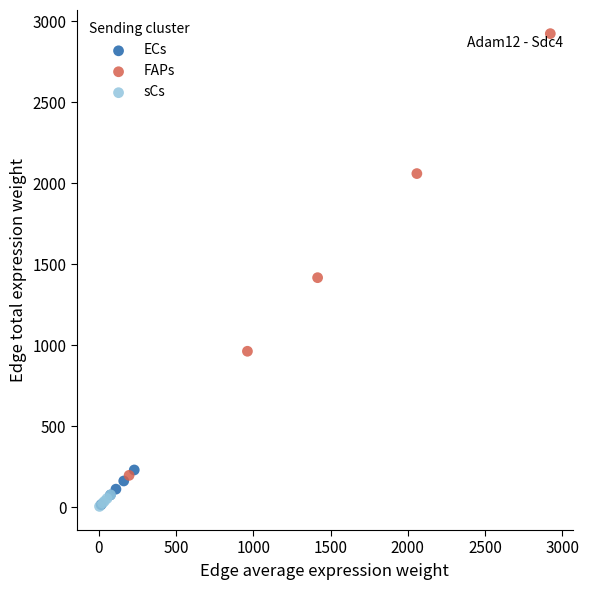

Which series has the widest spread of Y values?

FAPs